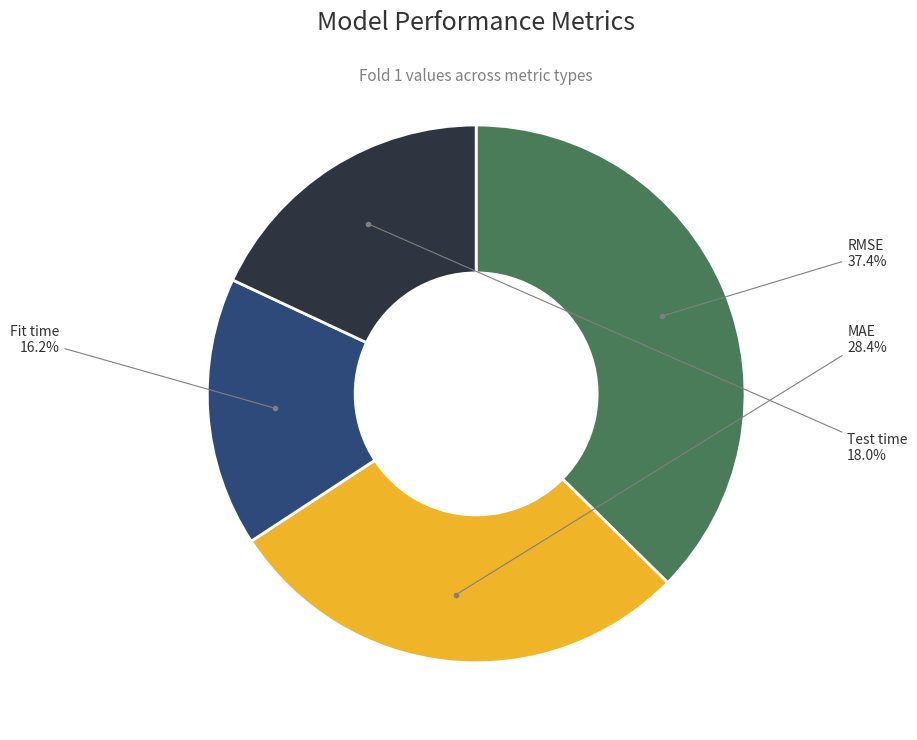

Is there any slice that represents more than half of the pie?

No